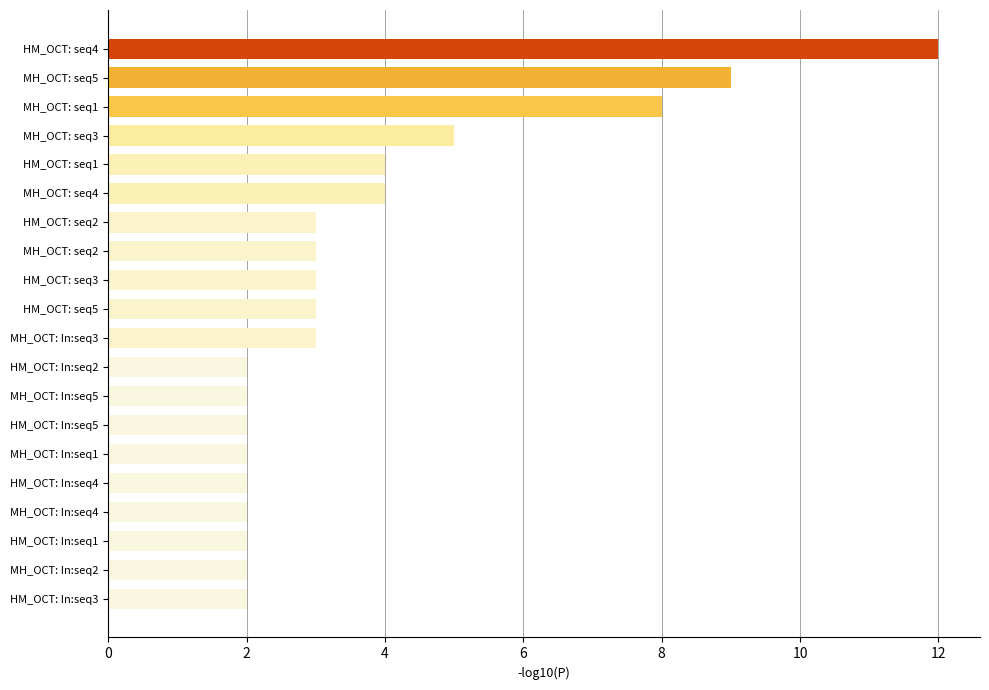

How many values are below 3?

9